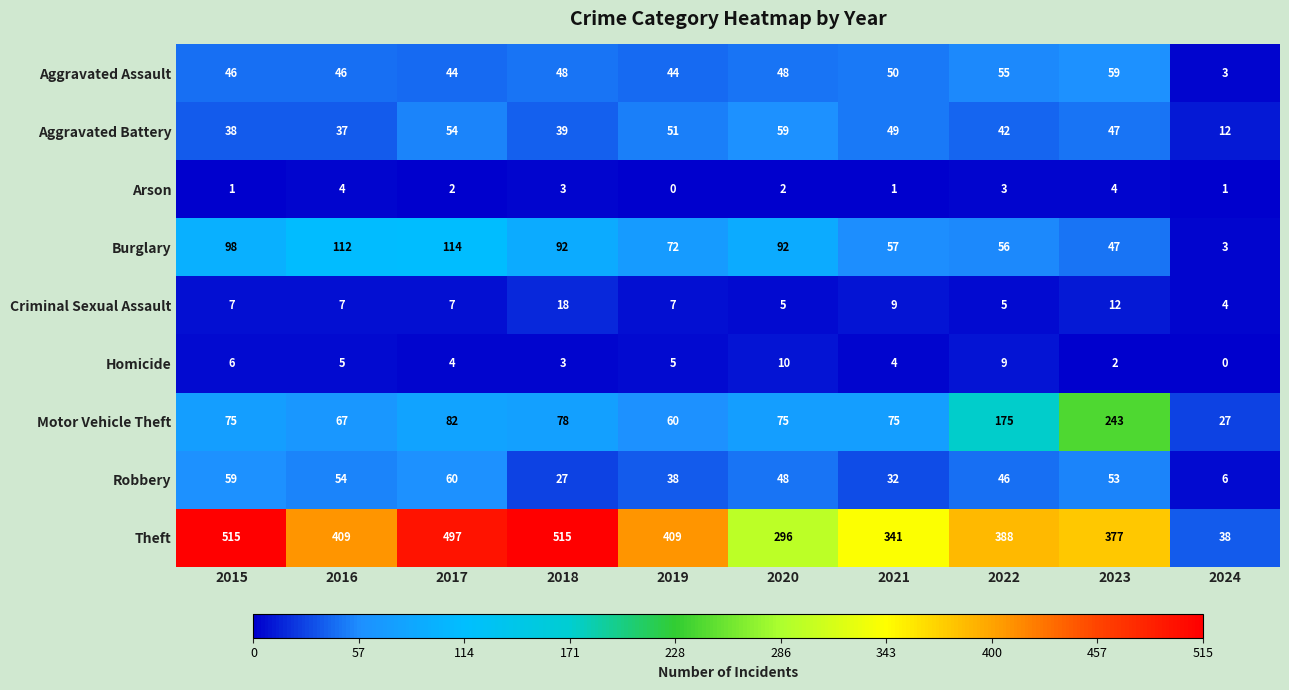

The Theft series shows 76 at 2020. True or false?

False